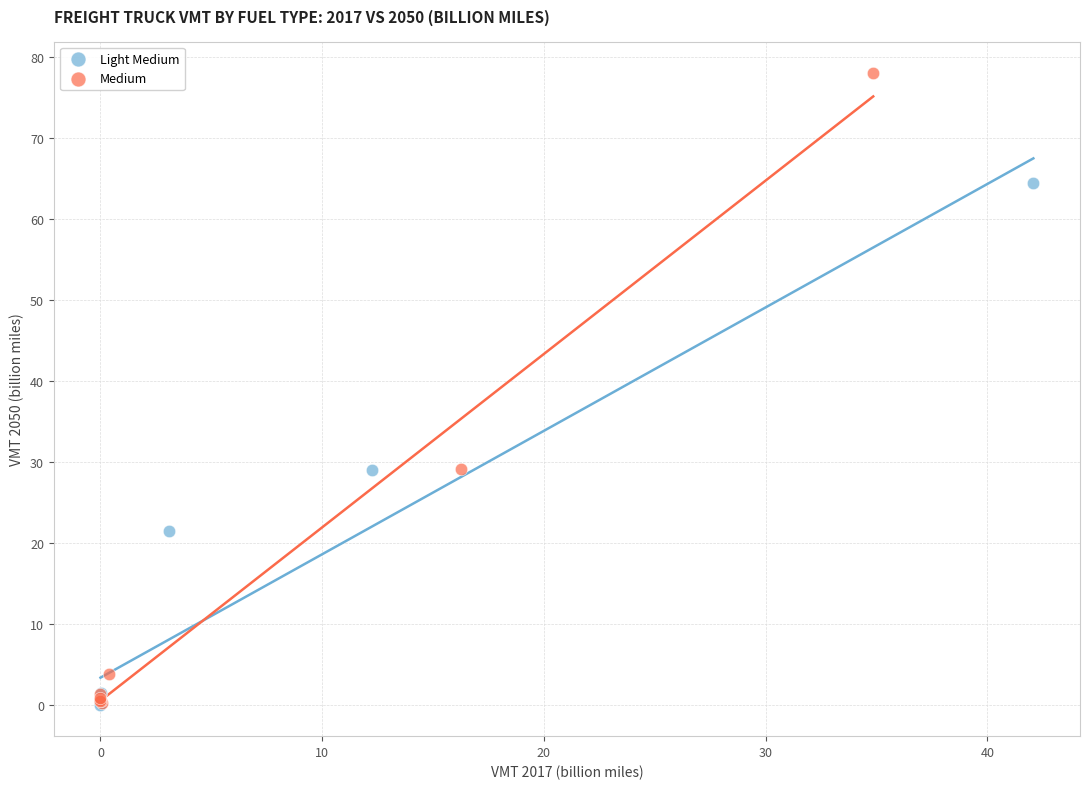

Which series has the widest spread of Y values?

Medium